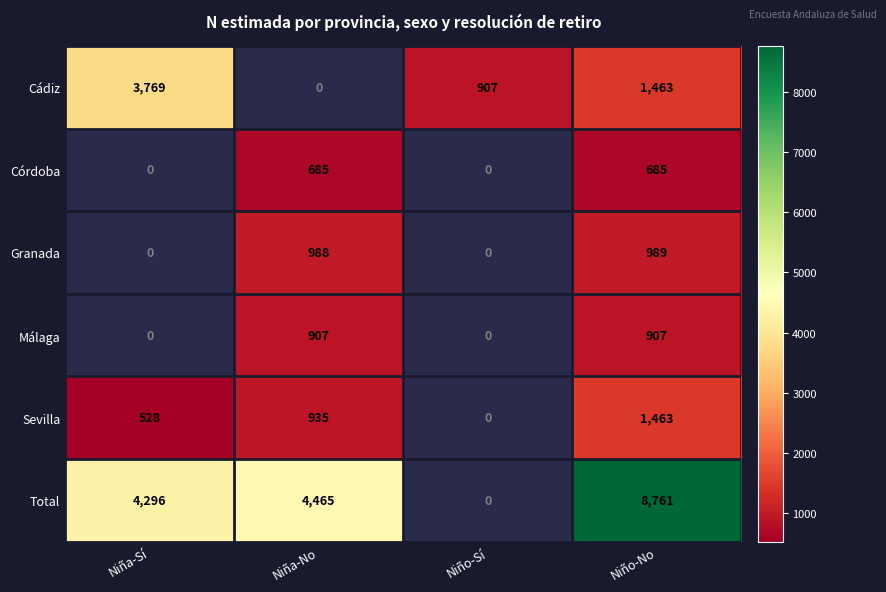

What is the difference between the Sevilla values at Niño-No and Niña-Sí?

935